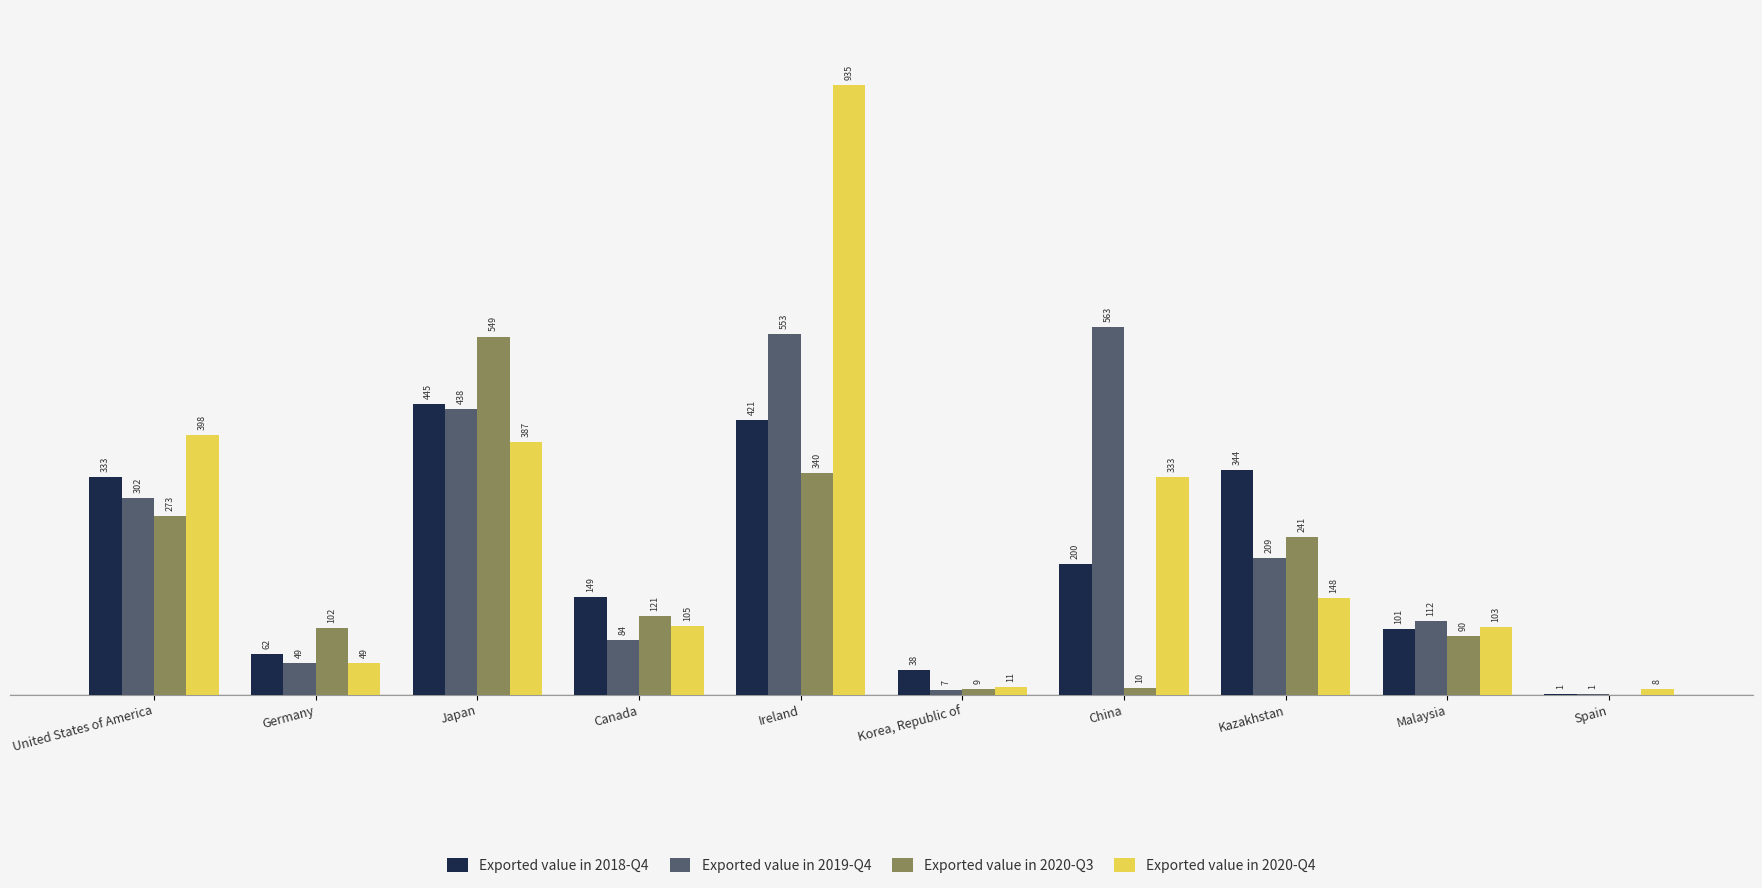

At which category does the chart reach its peak across all series?

Ireland